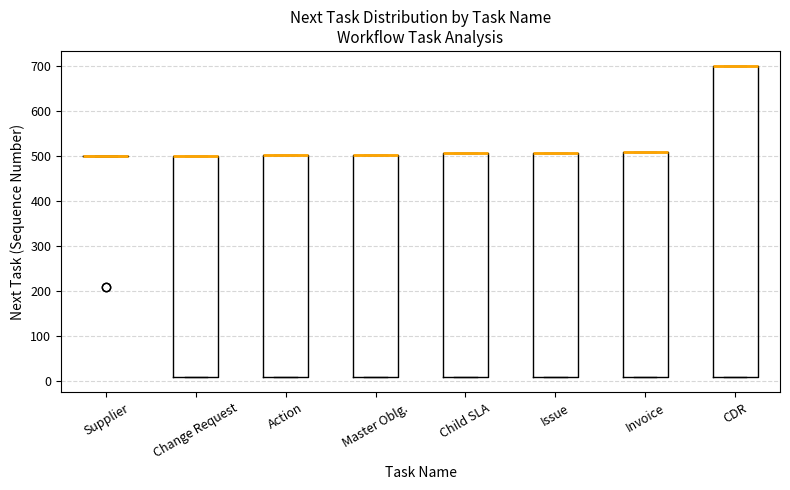

Reading left to right, read every box against the y-axis: the position of its median line, the range the box covers, and the ends of its whiskers. The values are not printed on the chart, so give them approximately, as read against the axis.

Supplier: box collapsed to a line at 500, whiskers 500 to 500
Change Request: median 500 (drawn on the box's upper edge), box 10 to 500, whiskers 10 to 500
Action: median 500 (drawn on the box's upper edge), box 10 to 500, whiskers 10 to 500
Master Oblg.: median 500 (drawn on the box's upper edge), box 10 to 500, whiskers 10 to 500
Child SLA: median 510 (drawn on the box's upper edge), box 10 to 510, whiskers 10 to 510
Issue: median 510 (drawn on the box's upper edge), box 10 to 510, whiskers 10 to 510
Invoice: median 510 (drawn on the box's upper edge), box 10 to 510, whiskers 10 to 510
CDR: median 700 (drawn on the box's upper edge), box 10 to 700, whiskers 10 to 700